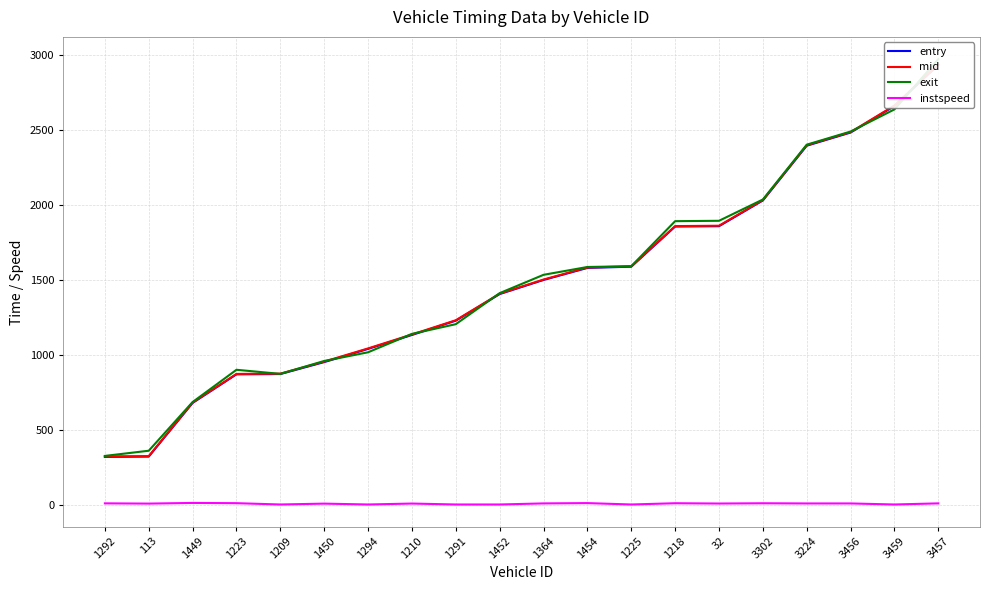

True or false: instspeed has more than 1 interior local peaks.

True